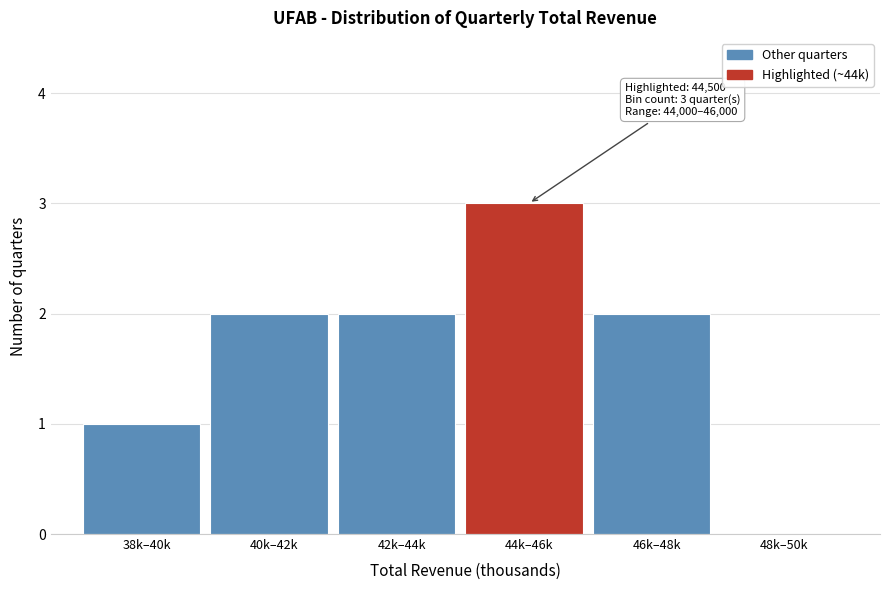

Reading left to right, list all the values displayed in this chart.

38k–40k=1	40k–42k=2	42k–44k=2	44k–46k=3	46k–48k=2	48k–50k=0